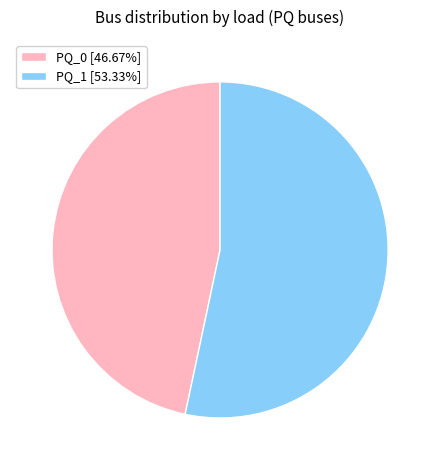

Which has a higher value, PQ_1 or PQ_0?

PQ_1